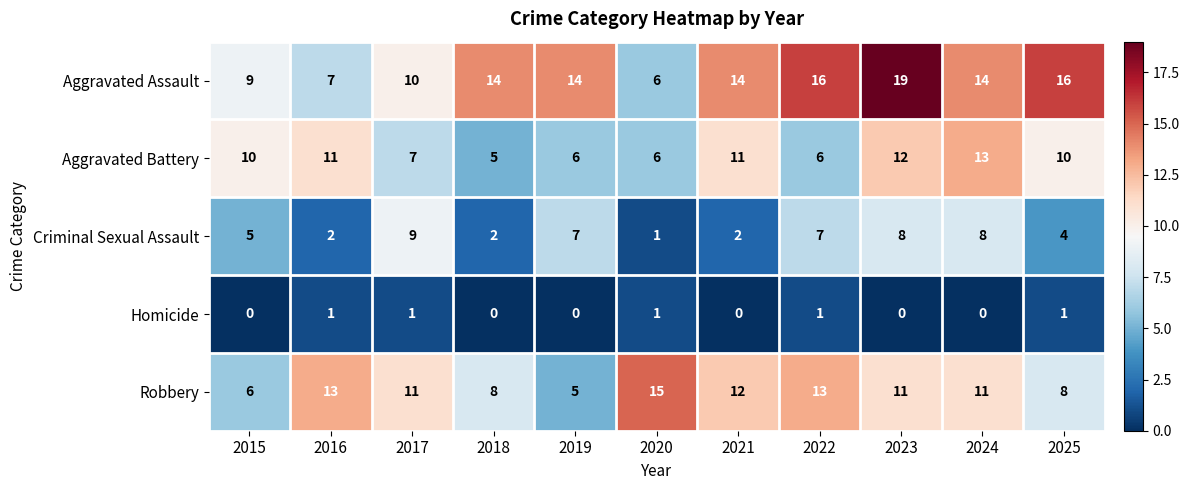

True or false: Criminal Sexual Assault has a value of 2 at 2018.

True